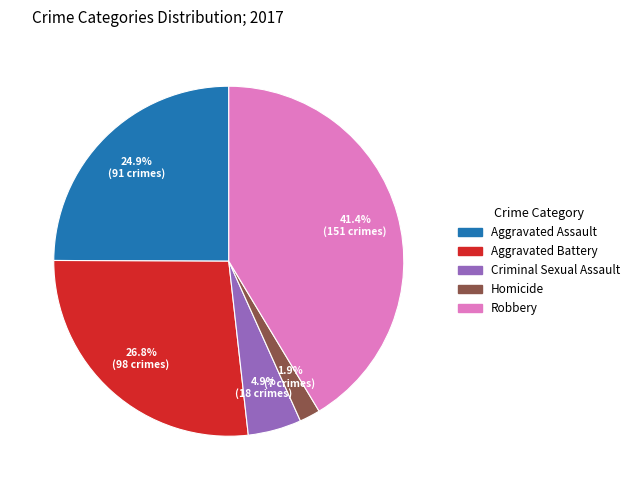

Which category has the biggest portion of the pie?

Robbery